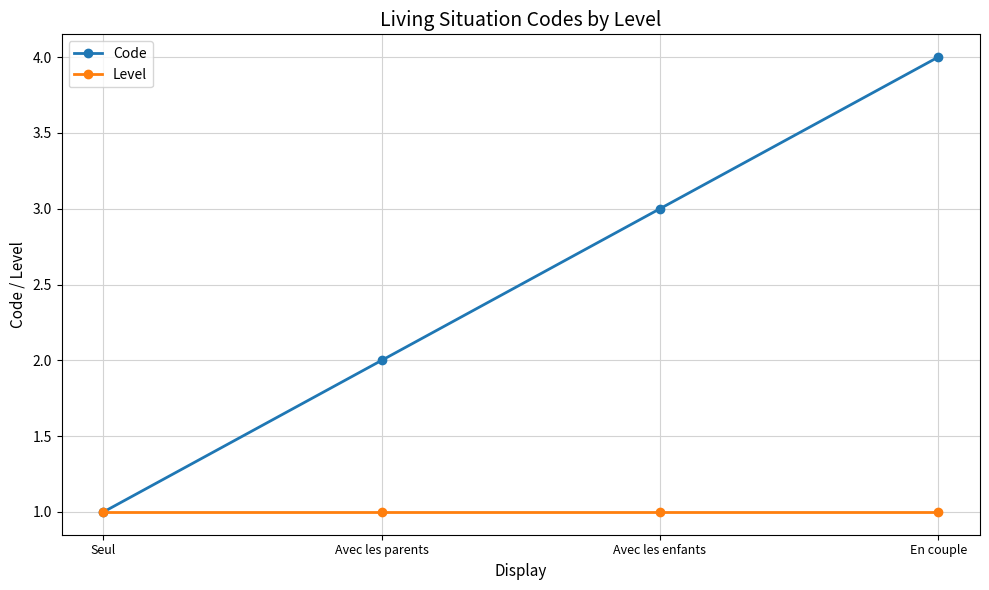

Which series has the largest total across all categories?

Code